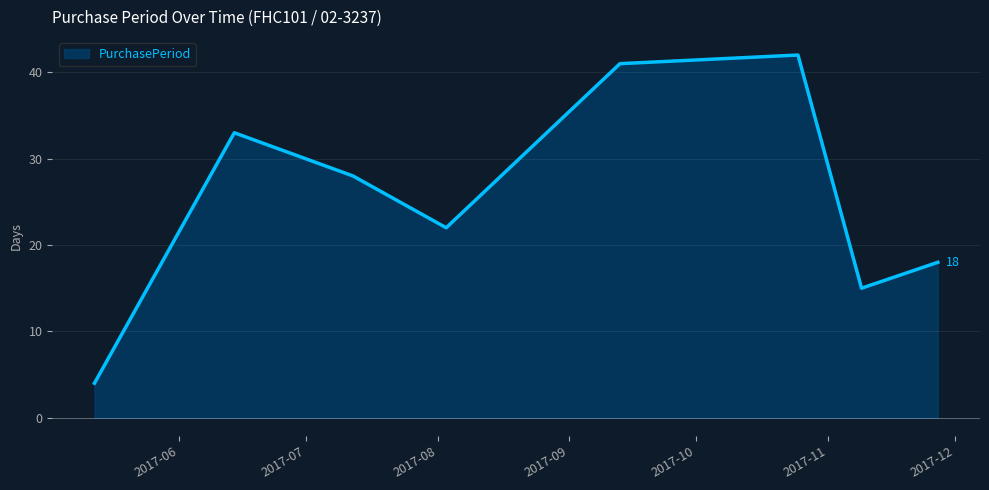

What is the average value?

25